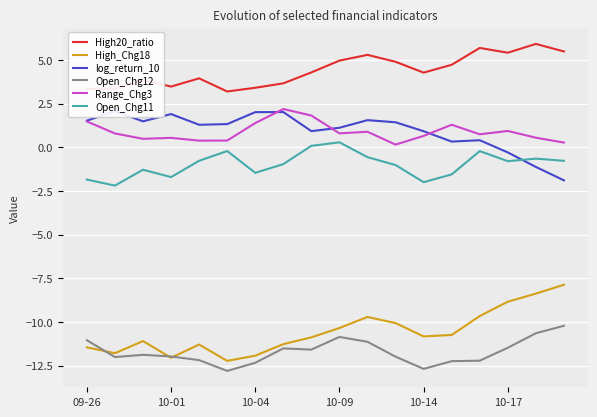

Which series has the largest total across all categories?

High20_ratio